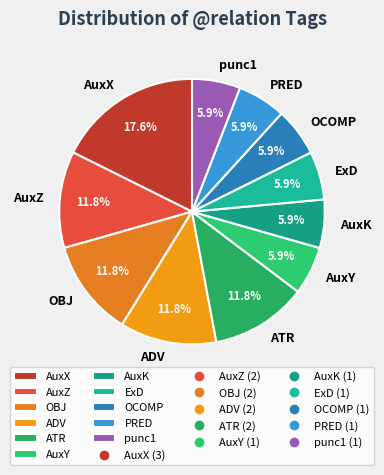

Is there any slice that represents more than half of the pie?

No